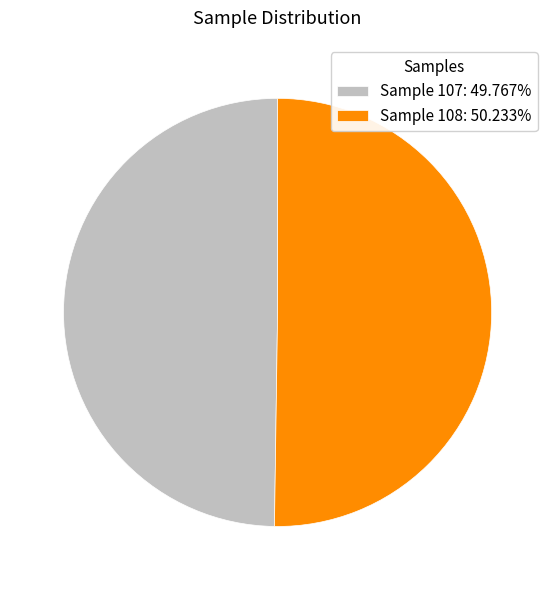

Approximately how many times larger is the value at Sample 107: 49.767% compared to Sample 108: 50.233%?

1.0